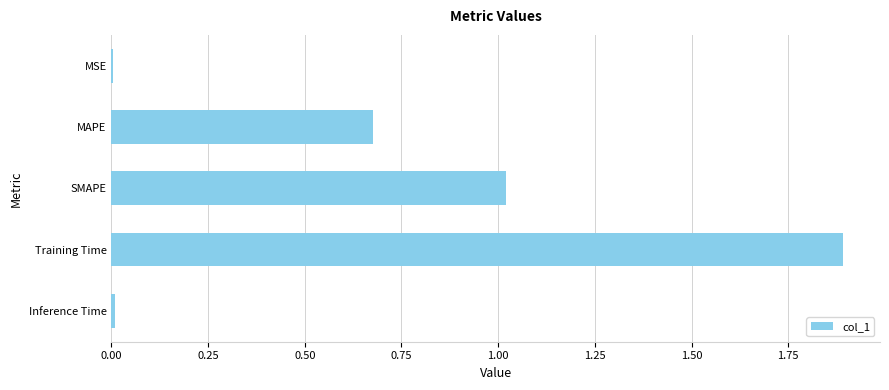

What is the approximate value at Training Time?

1.9